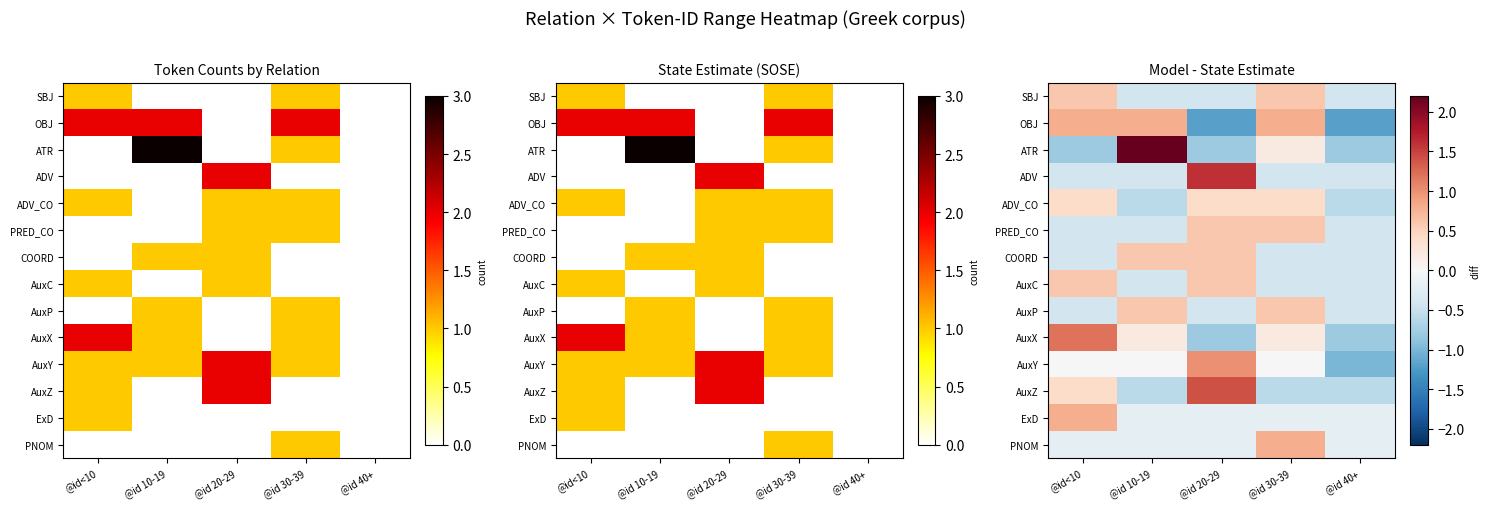

What is the sum of the AuxZ values at @id 40+ and @id 10-19?

-1.2